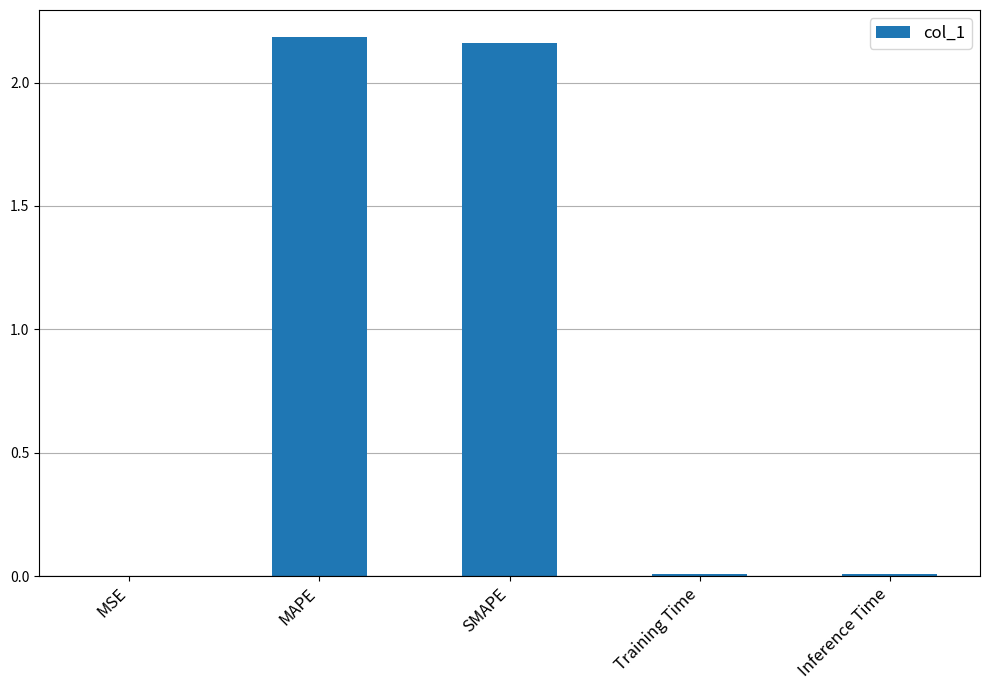

At which category does the chart reach its peak across all series?

MAPE